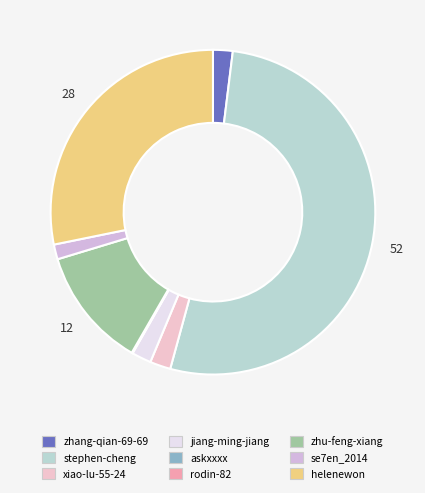

What percentage is the zhu-feng-xiang slice, to the nearest percent?

12%